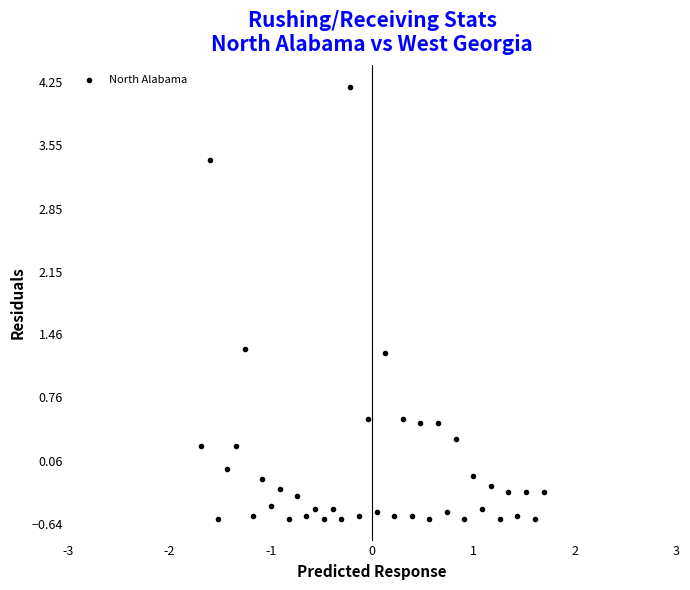

What is the range of Y values (max minus min)?

4.8